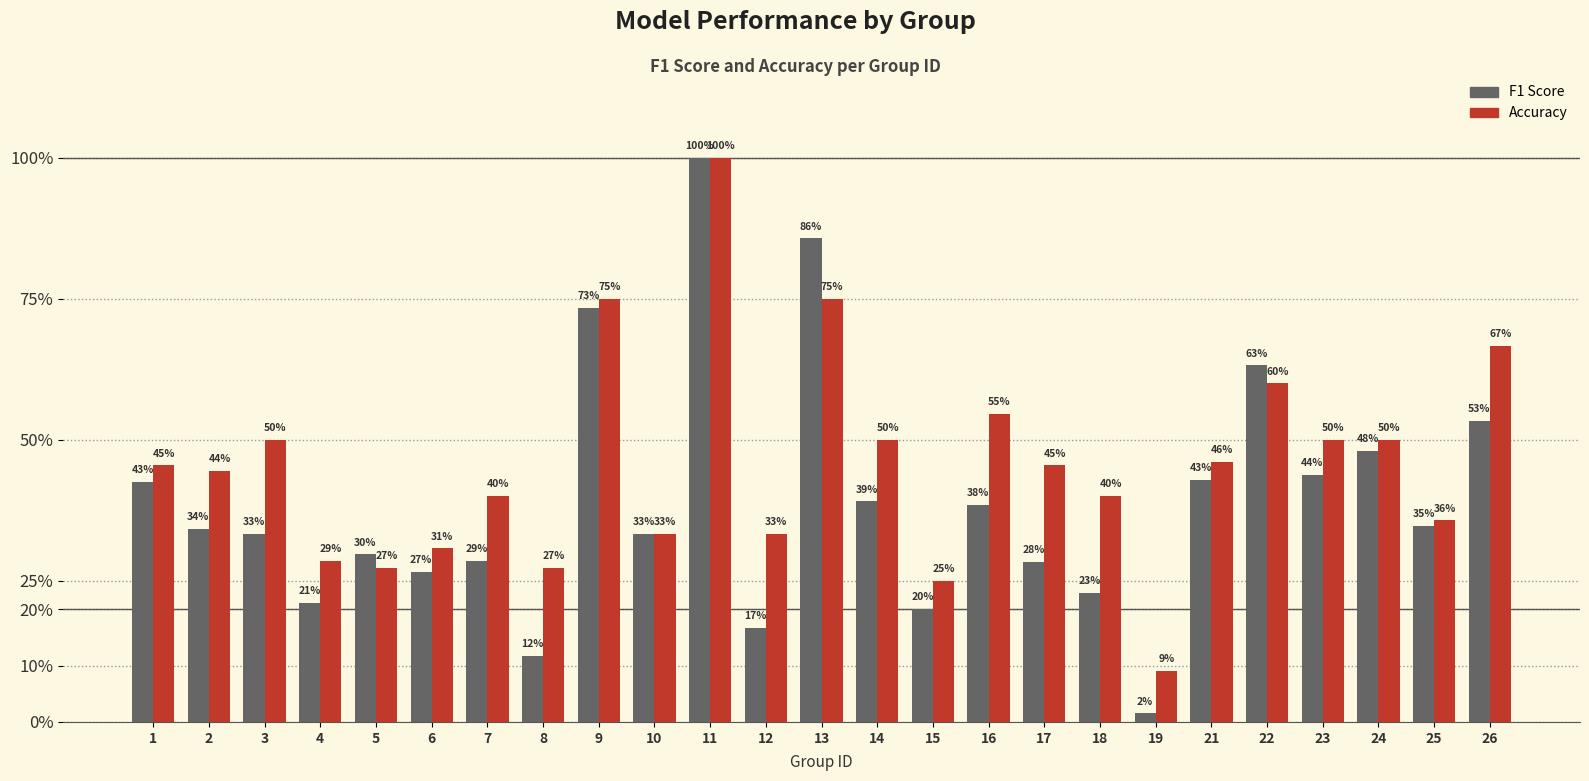

What is the maximum value for Accuracy?

1.0